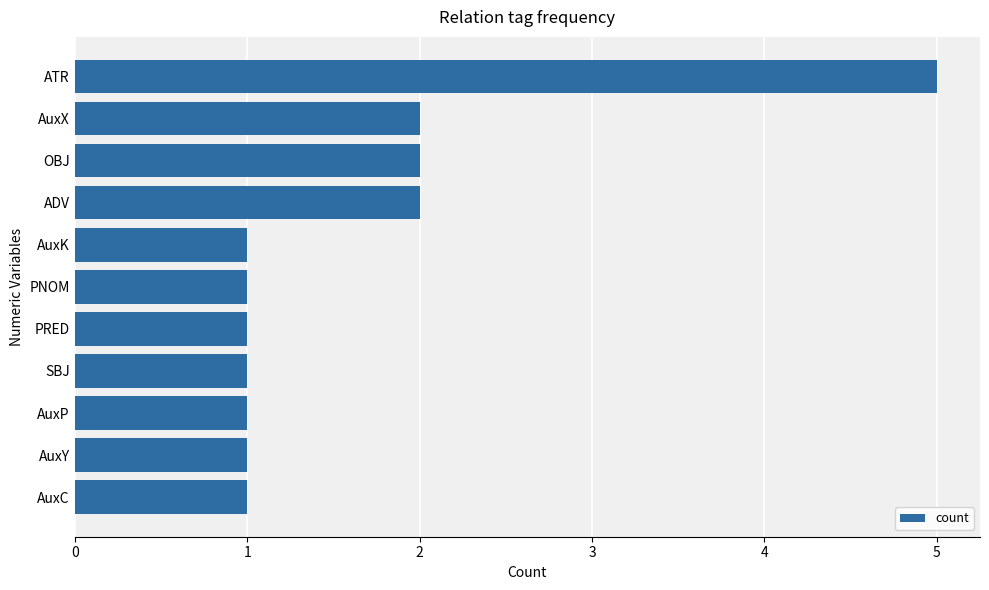

The value at AuxY is 1. True or false?

True